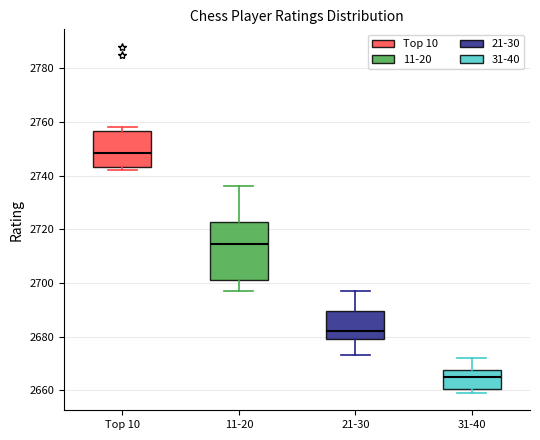

Where does the median line of the box for Top 10 sit on the y-axis? The values are not printed on the chart, so give them approximately, as read against the axis.

2748